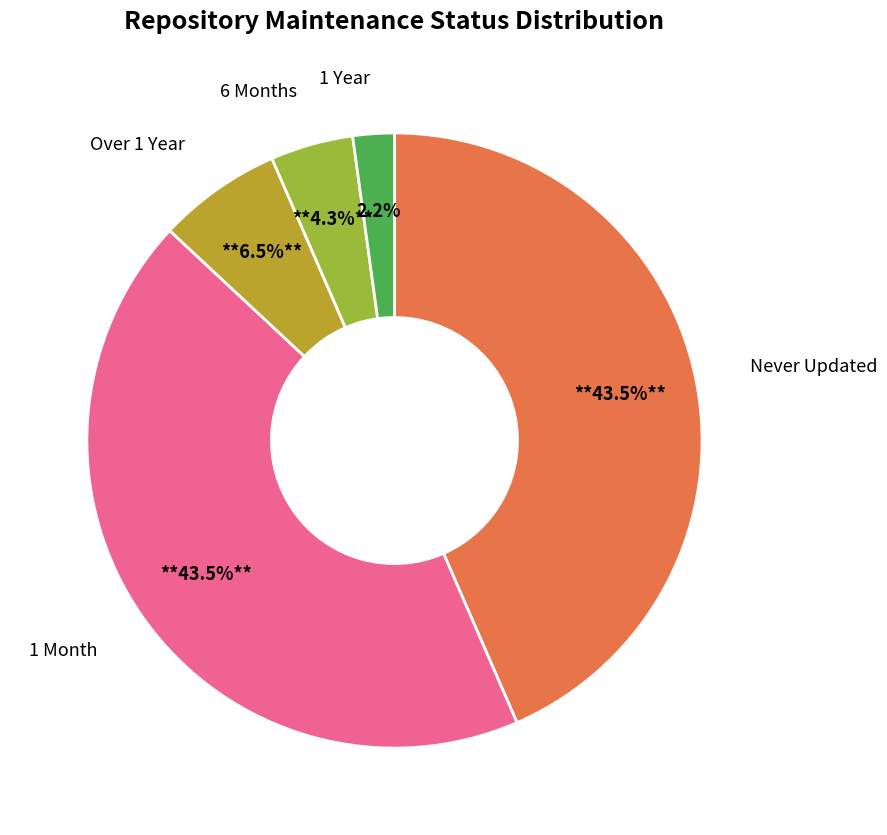

Is there any slice that represents more than half of the pie?

No